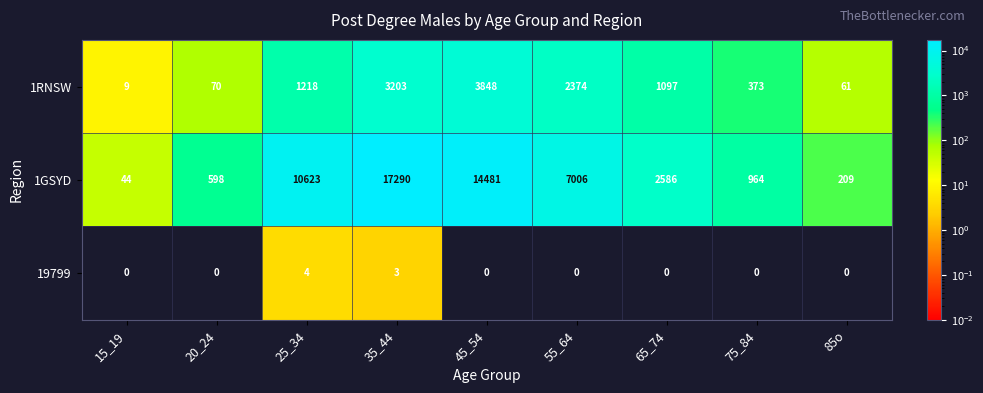

Which series has the largest range (max minus min)?

1GSYD